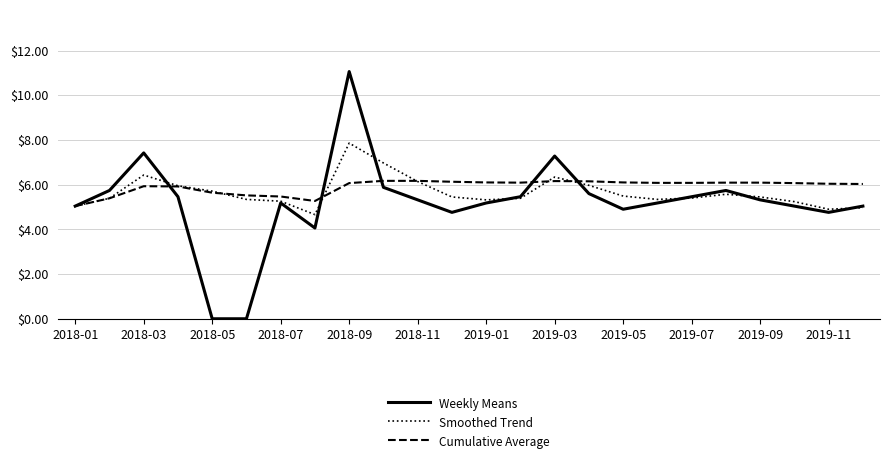

Which series has the widest spread of values?

Weekly Means